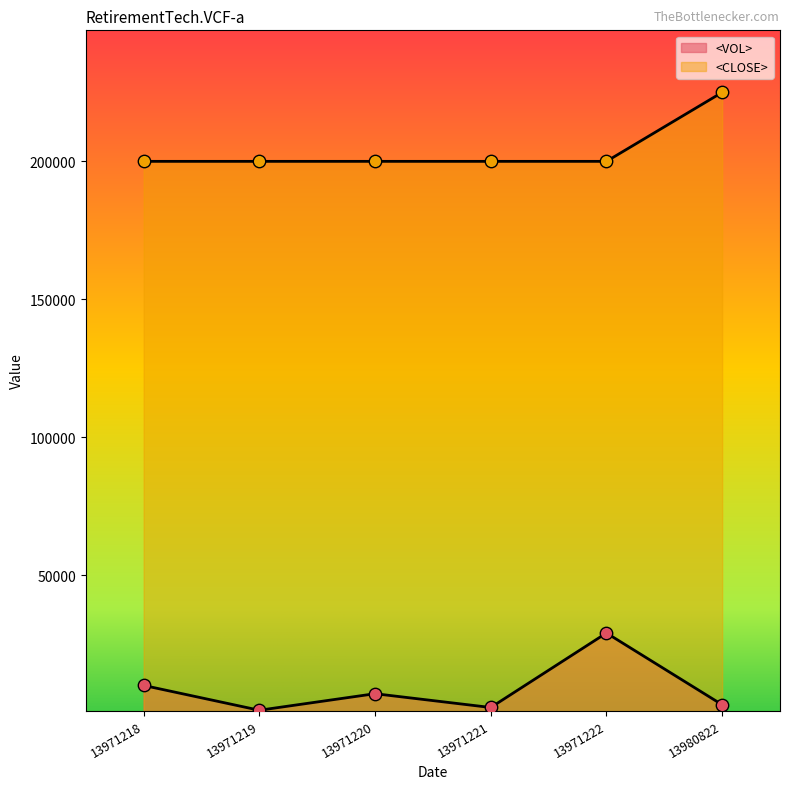

Which series has the widest spread of Y values?

<VOL>